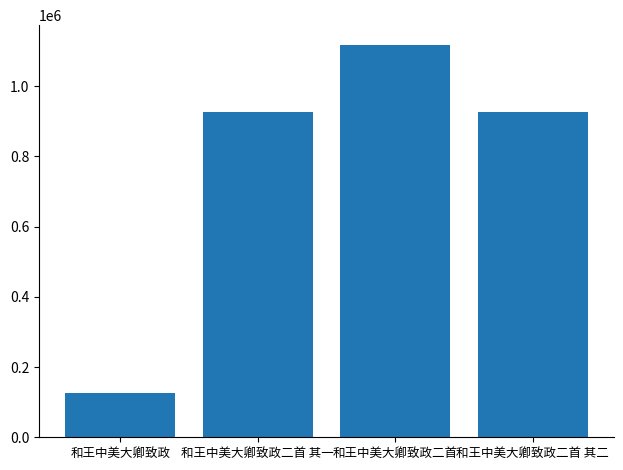

Between 和王中美大卿致政二首 其二 and 和王中美大卿致政, which is larger?

和王中美大卿致政二首 其二